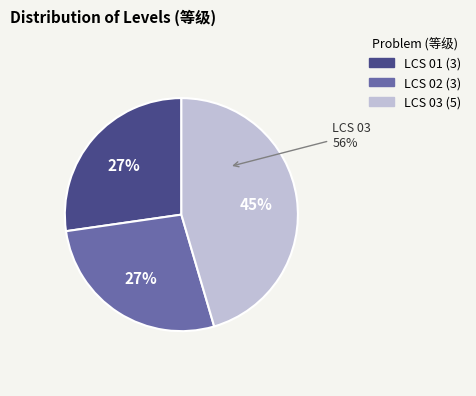

To the nearest percent, what is the difference between the largest and smallest slice percentages?

18%